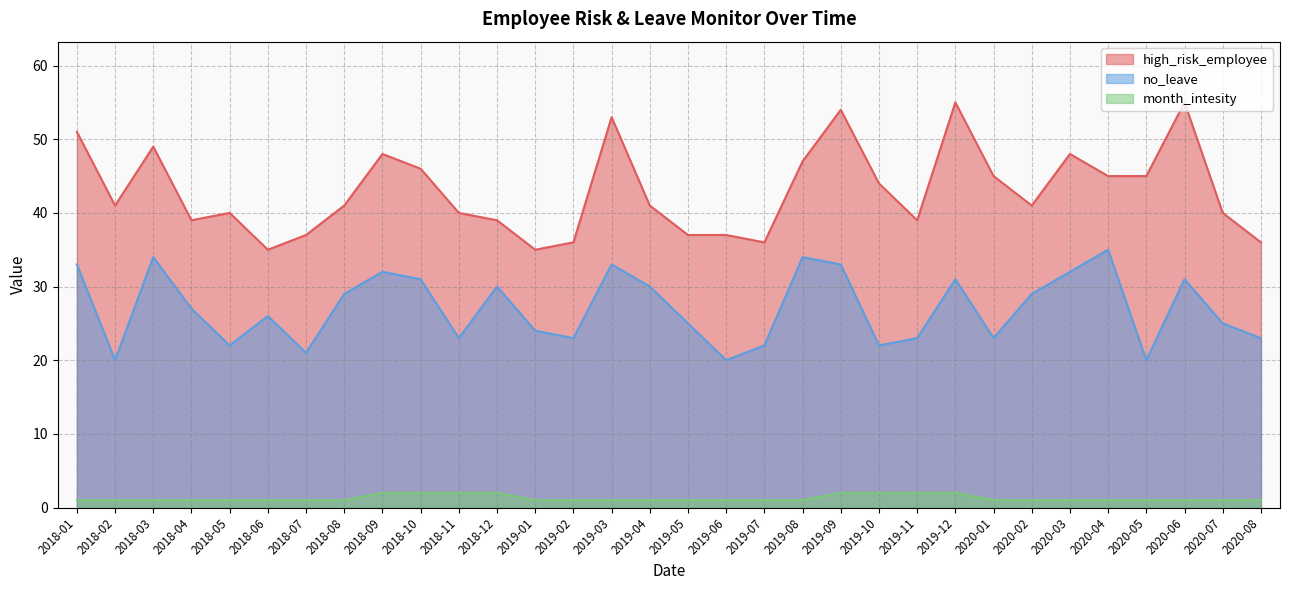

What are all the series names shown in the legend?

high_risk_employee, no_leave, month_intesity